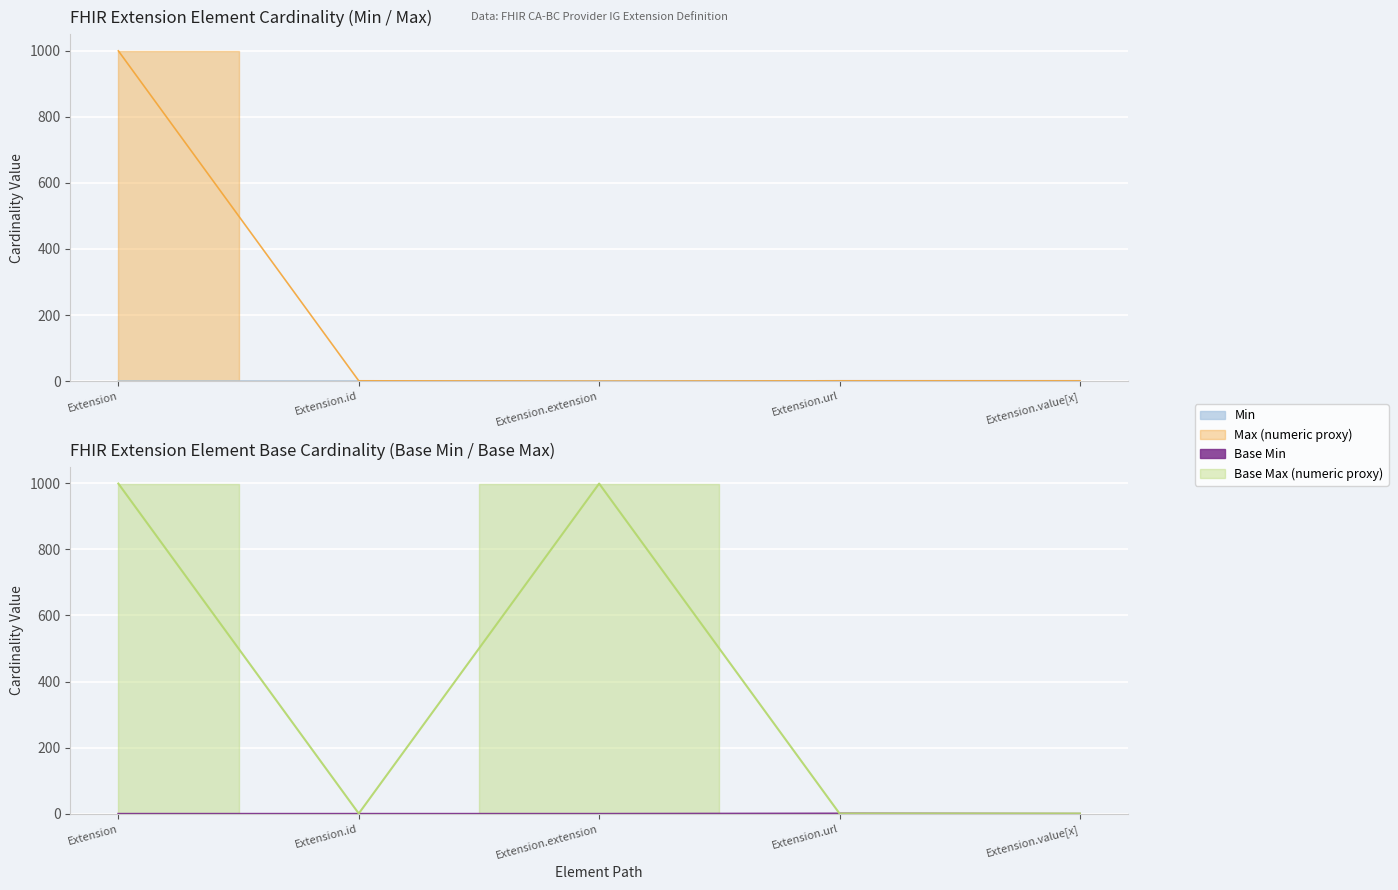

What is the difference between the highest and lowest values at Extension?

999